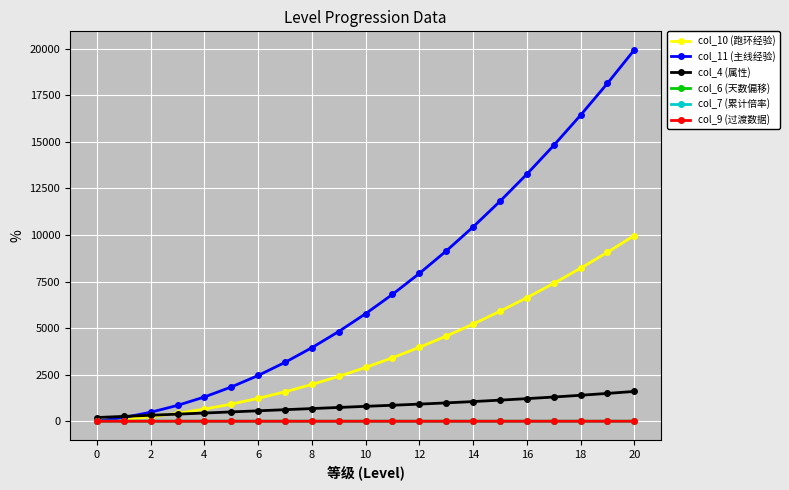

What is the value of the col_11 (主线经验) point at the 20th from the left?

18144.0